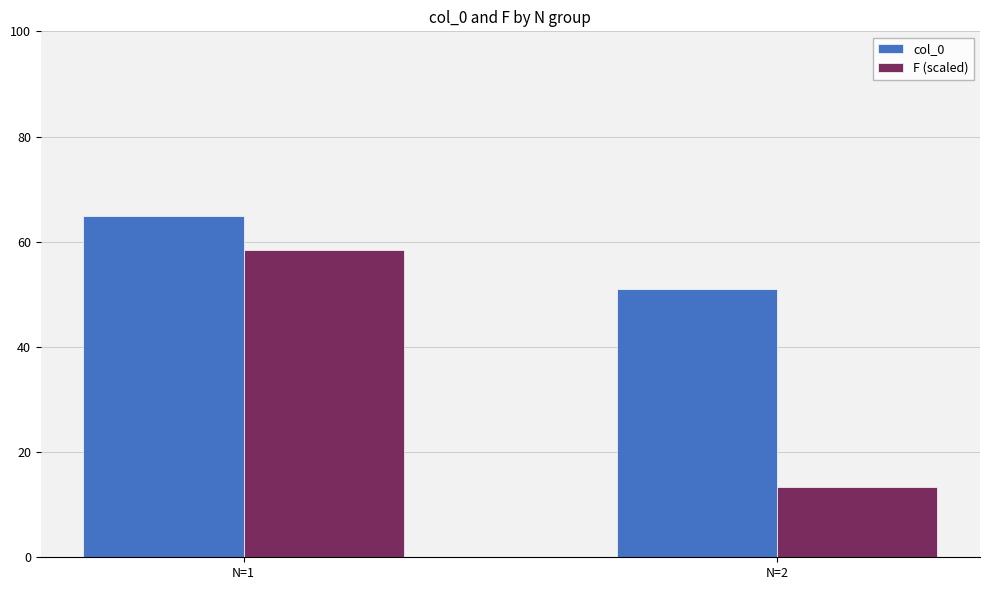

List the series in order of their peak value, highest first.

col_0, F (scaled)